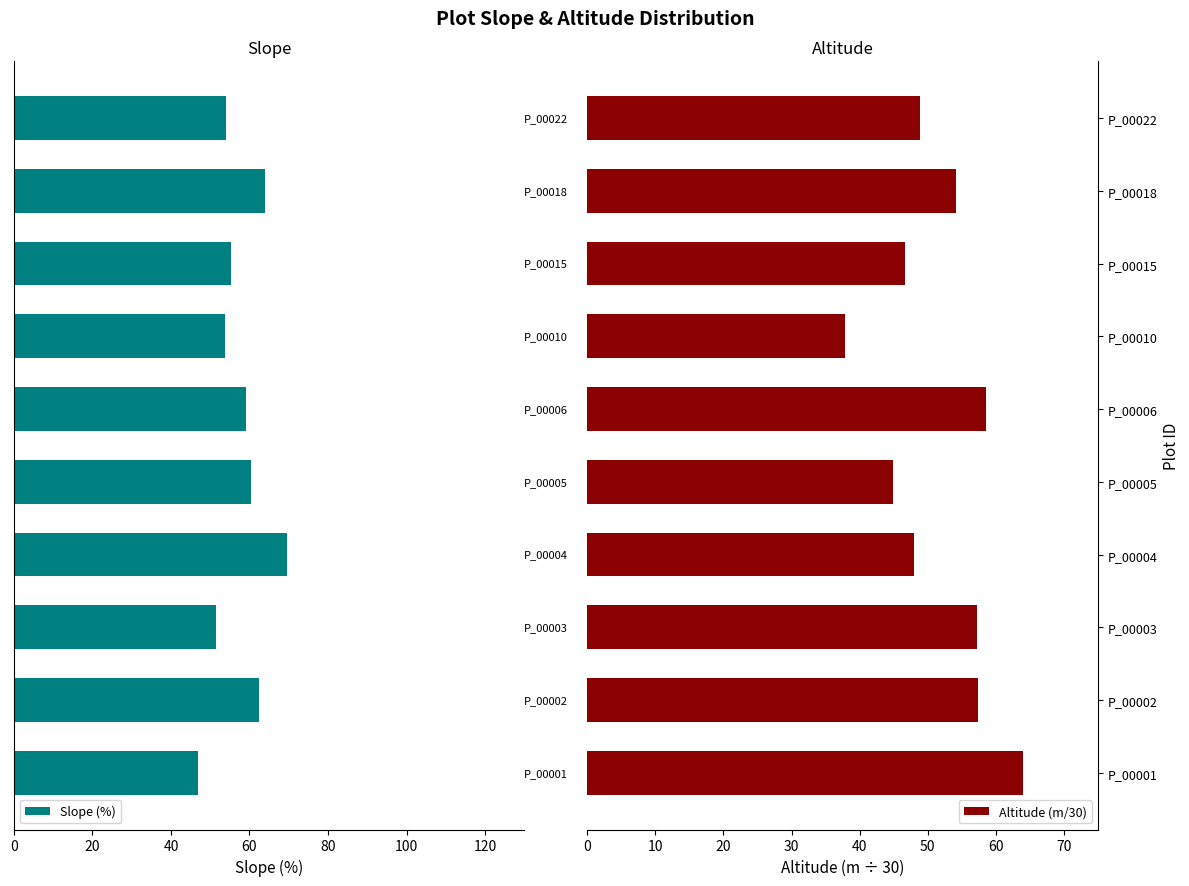

What is the difference between the second highest and minimum values in the Slope (%) series?

17.0